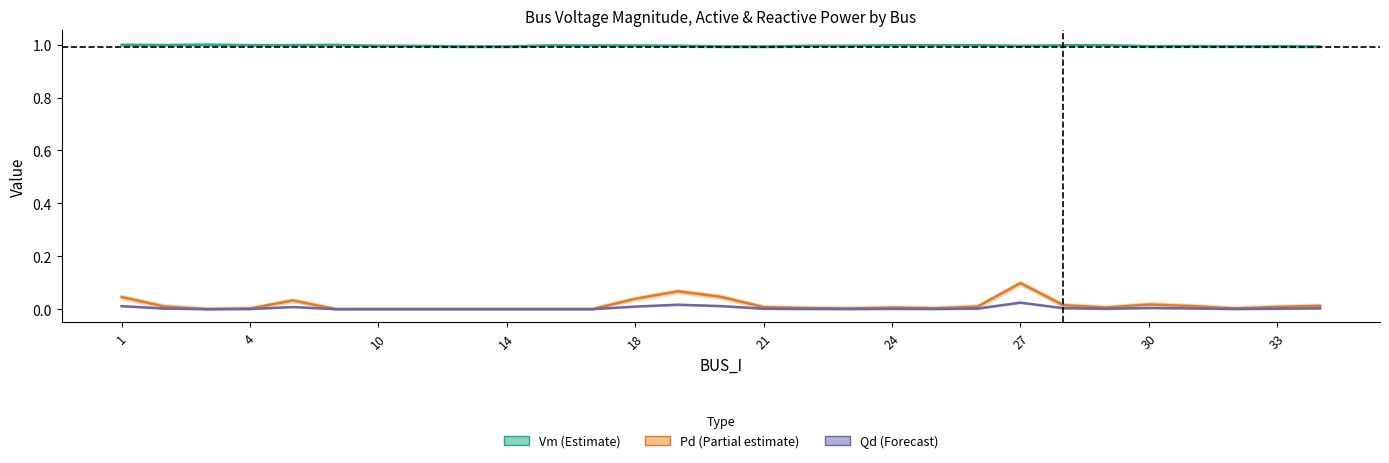

What are all the series names shown in the legend?

Vm, Pd, Qd